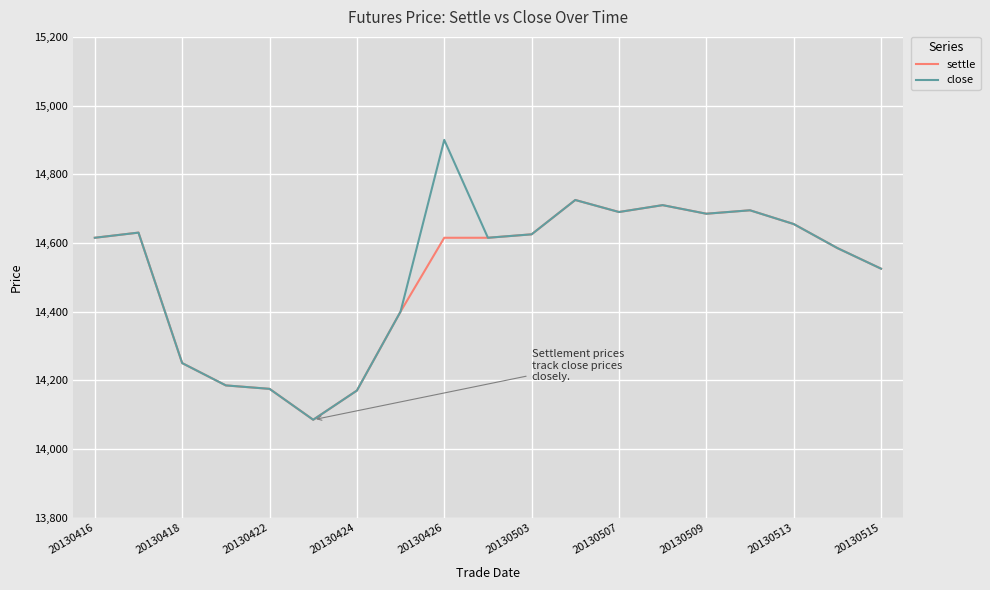

List the series in order of their overall mean, highest first.

close, settle